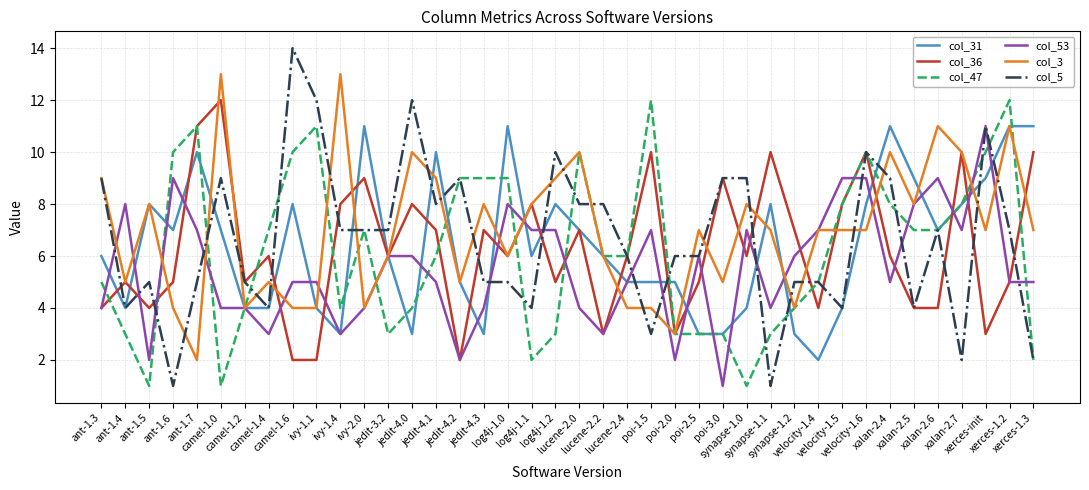

What is the maximum value shown in the chart?

14